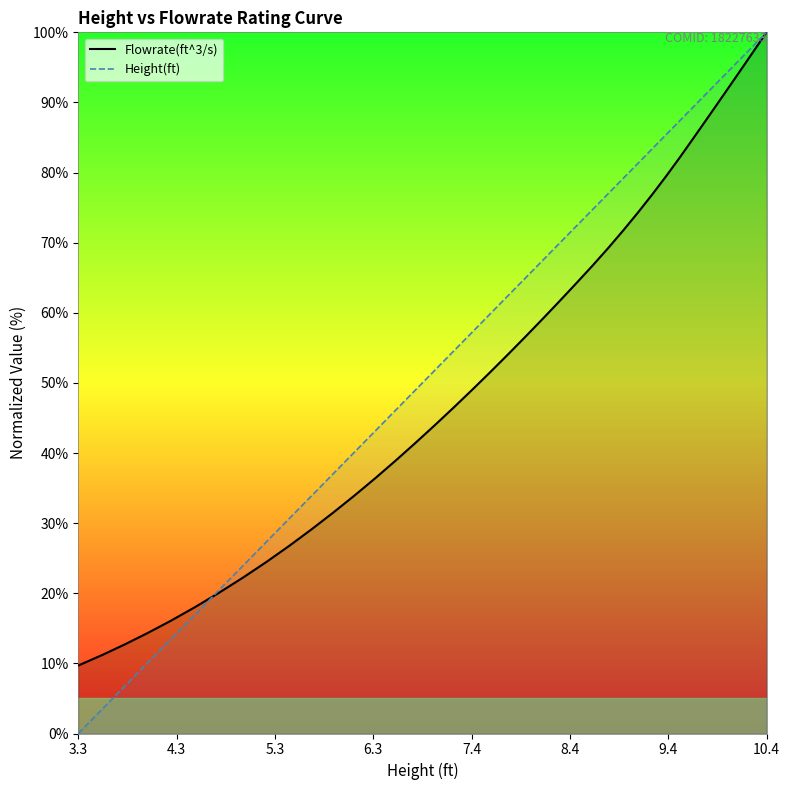

True or false: Flowrate(ft^3/s) has more than 1 interior local peaks.

False